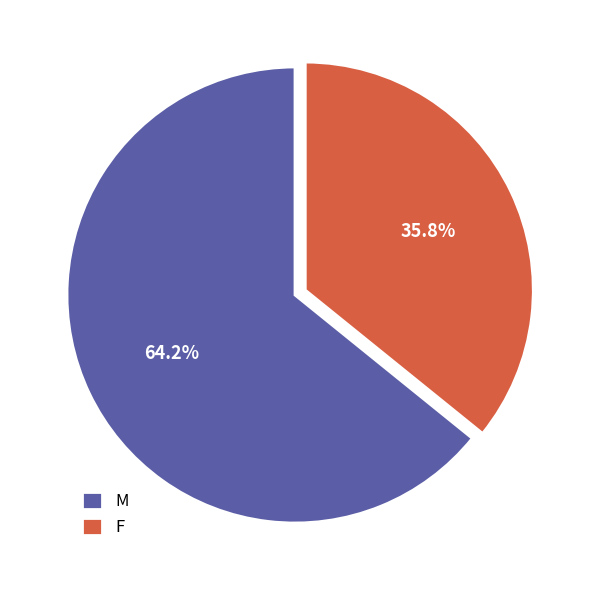

Which category has the smallest portion of the pie?

F